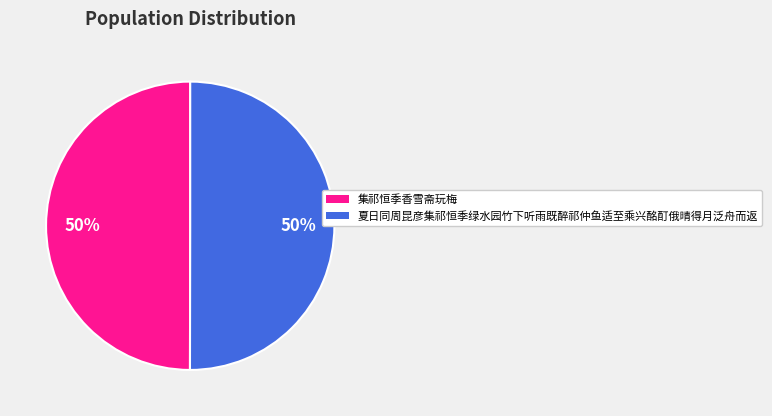

What percentage is the 夏日同周昆彦集祁恒季绿水园竹下听雨既醉祁仲鱼适至乘兴酩酊俄晴得月泛舟而返 slice, to the nearest percent?

50%